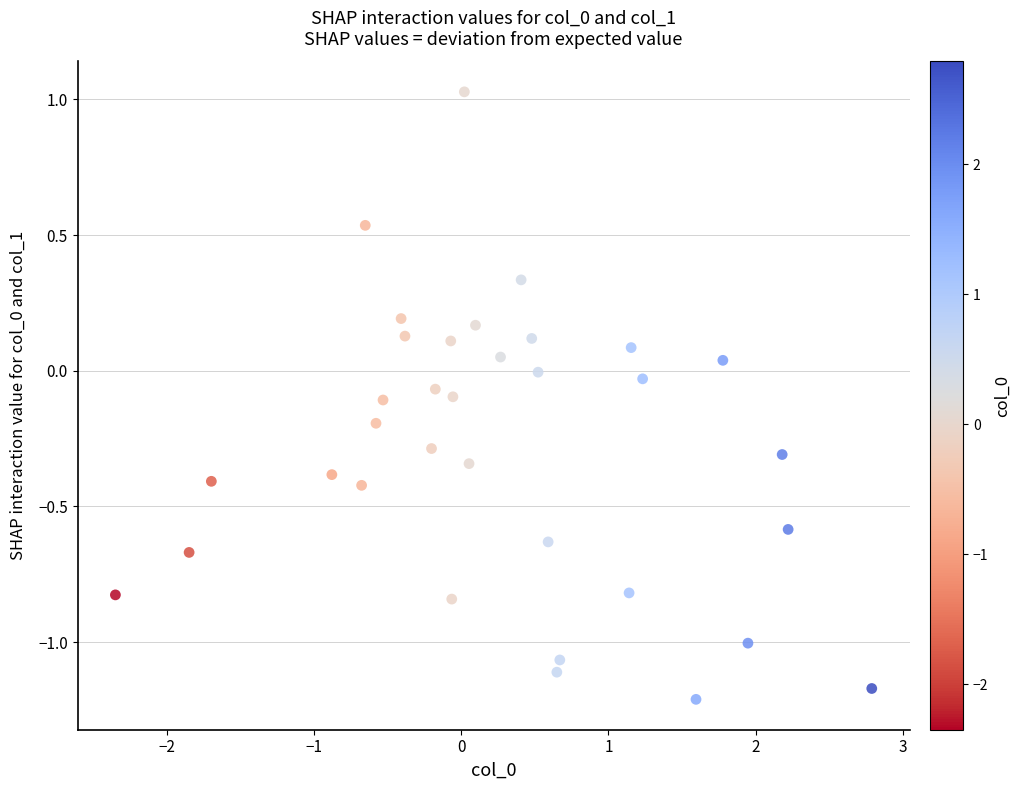

What is the range of X values (max minus min)?

5.1